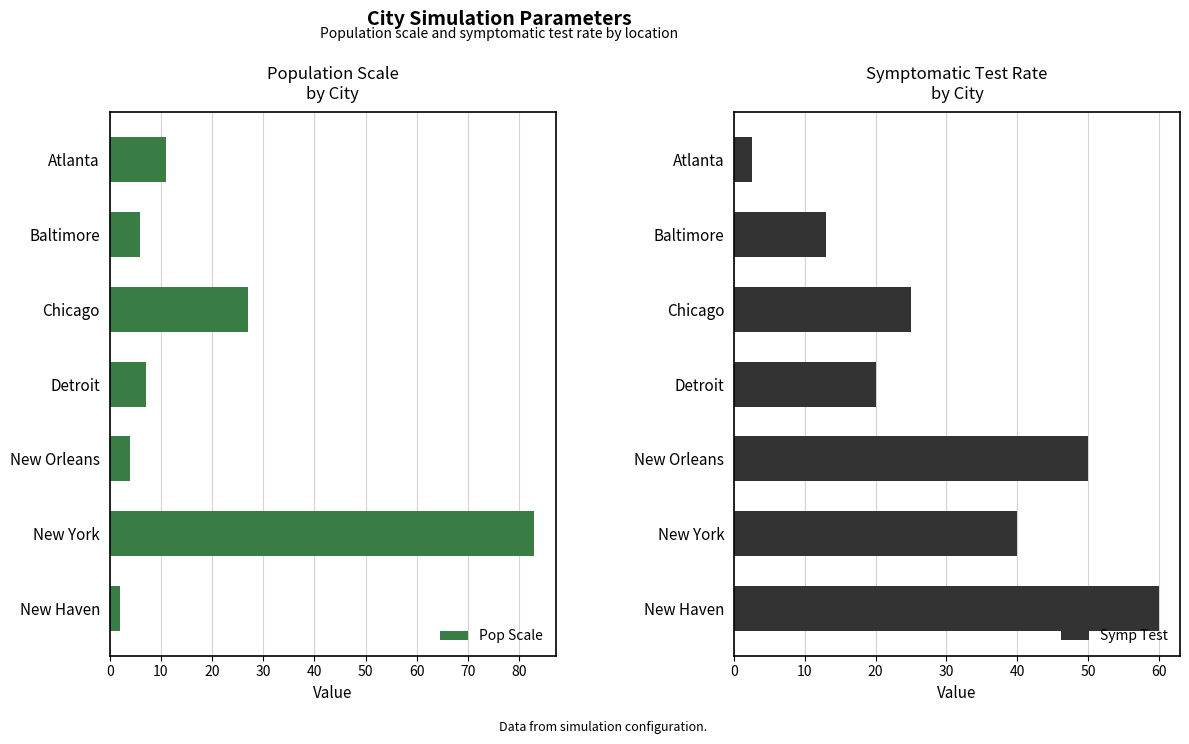

Does the chart contain any negative values?

No